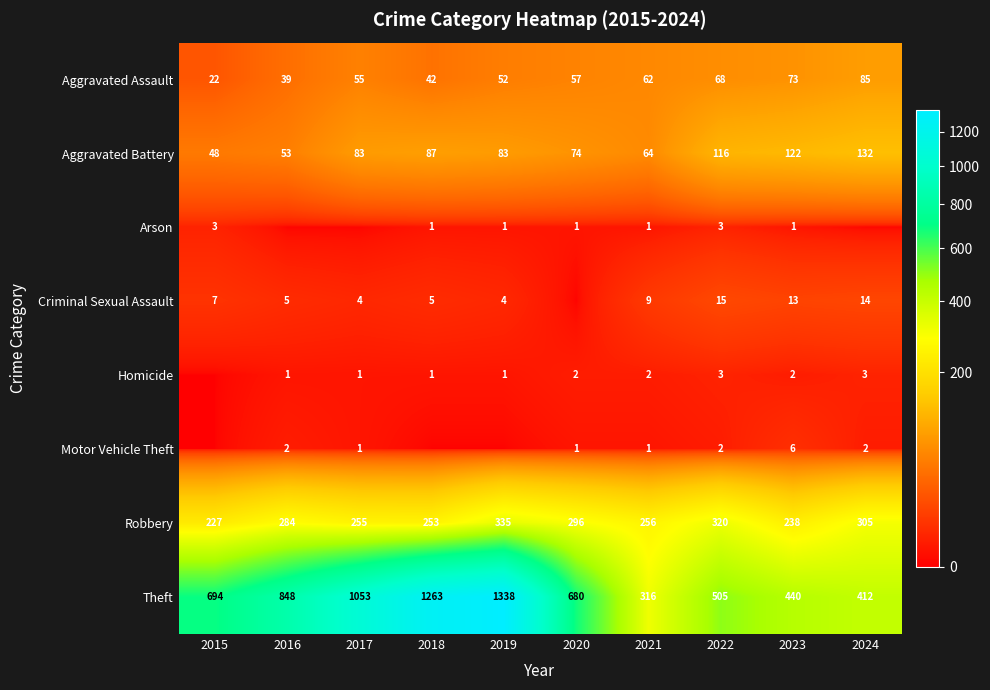

What is the difference between the Motor Vehicle Theft values at 2017 and 2024?

1